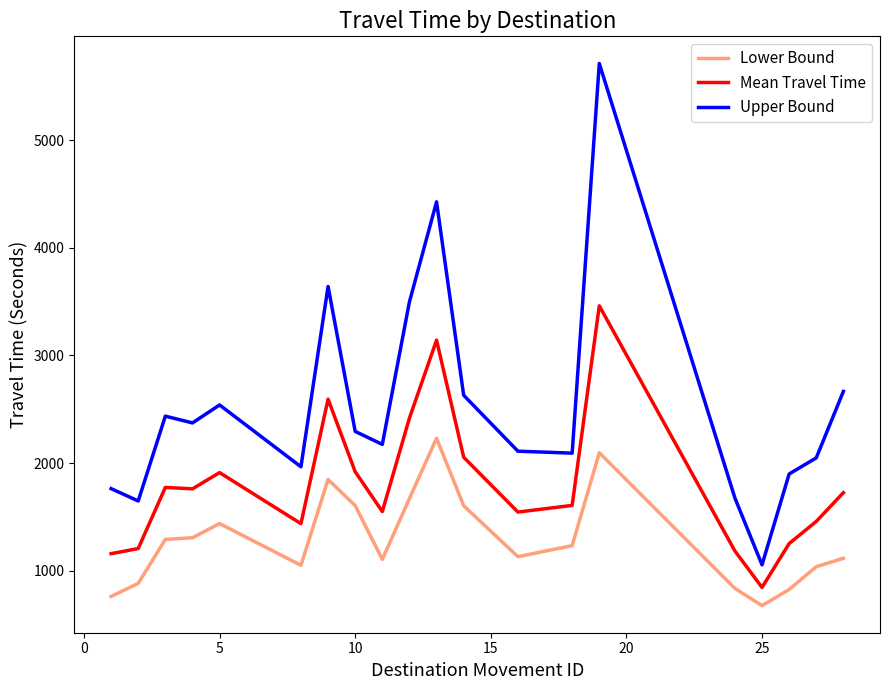

True or false: Mean Travel Time and Lower Bound intersect in this chart.

False